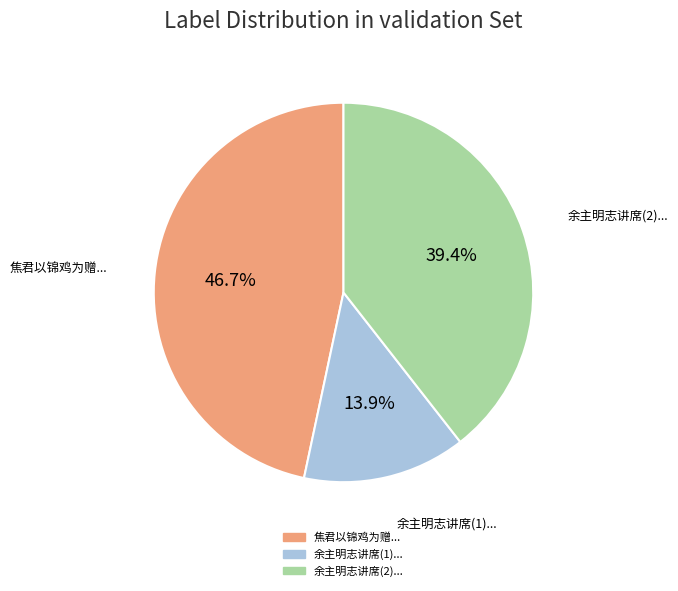

Does any single category account for the majority?

No